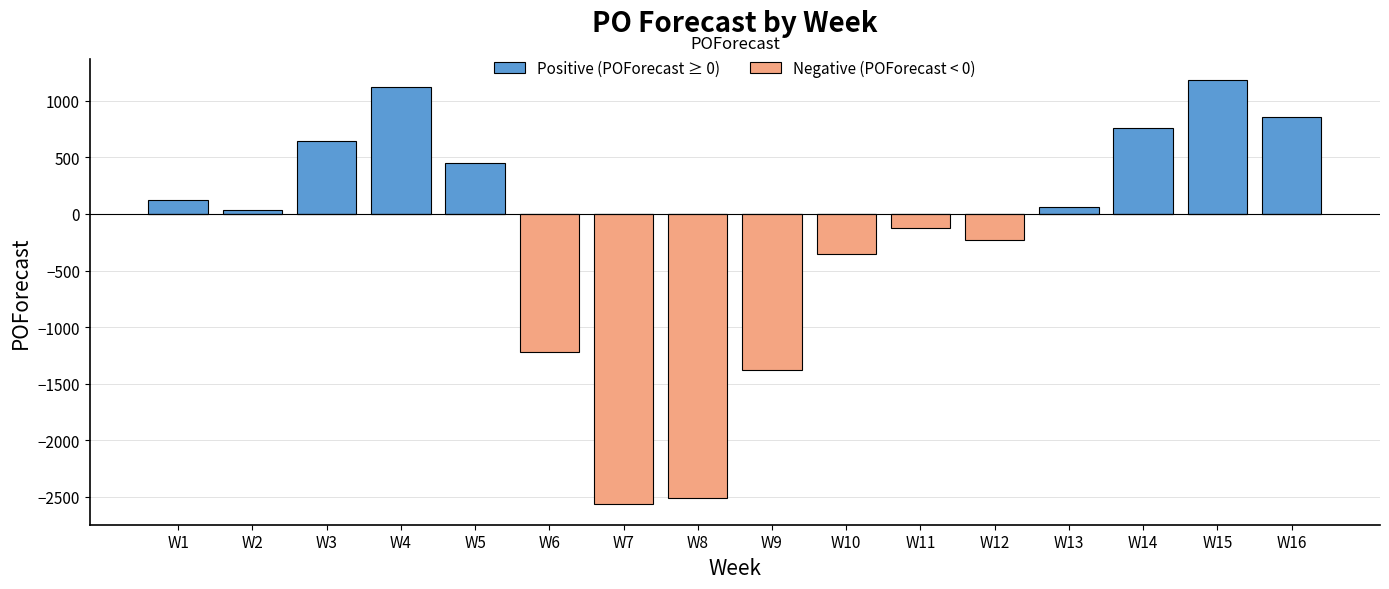

List the series in order of their peak value, highest first.

Positive (POForecast ≥ 0), Negative (POForecast < 0)